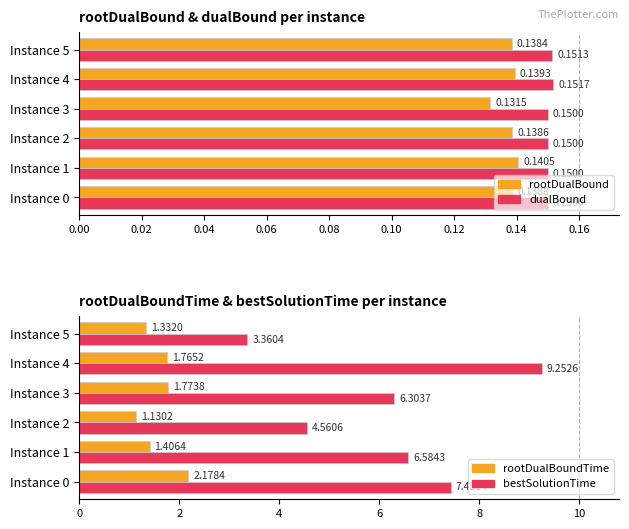

What is the approximate value of dualBound at Instance 1?

0.1